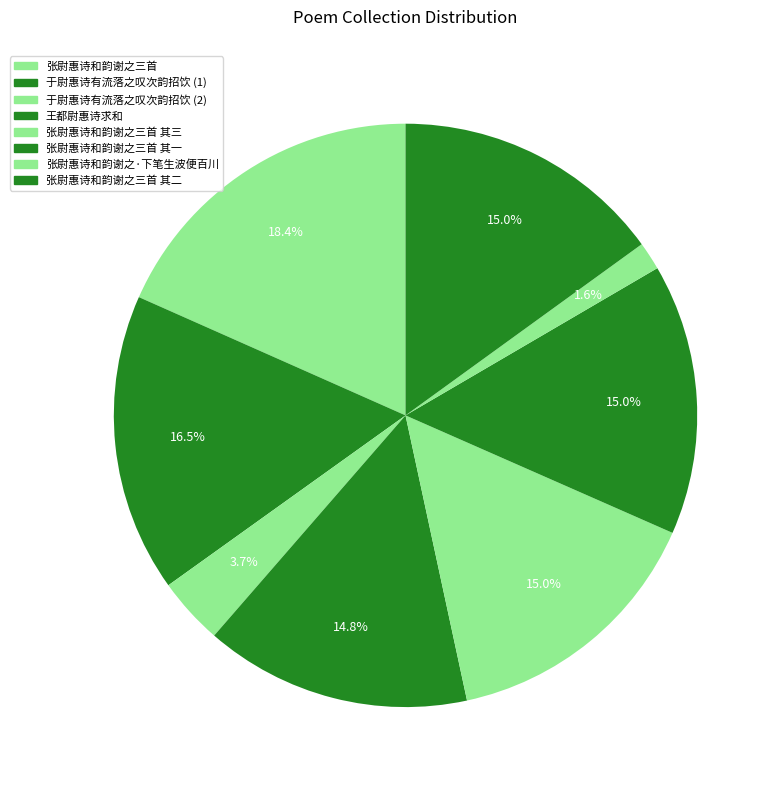

Does 张尉惠诗和韵谢之三首 其三 account for over 50% of the chart?

No